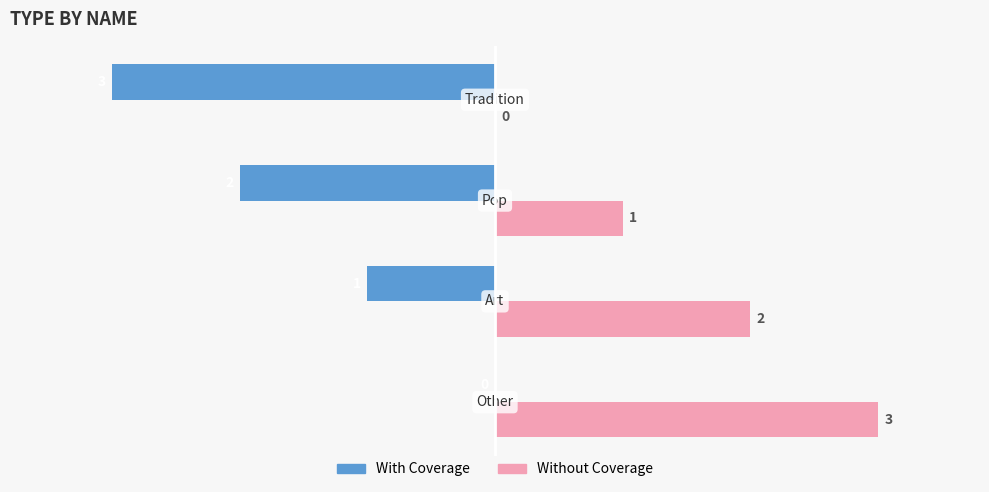

What is the maximum value for Without Coverage?

3